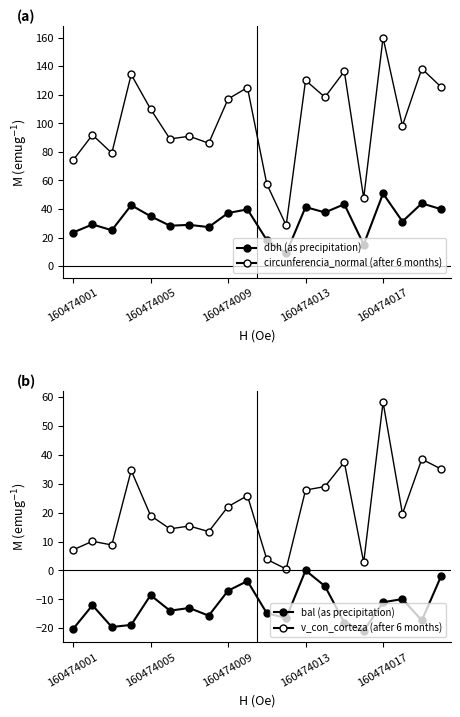

Rank the series at 9 from highest to lowest value.

circunferencia_normal, dbh, v_con_corteza (scaled), bal